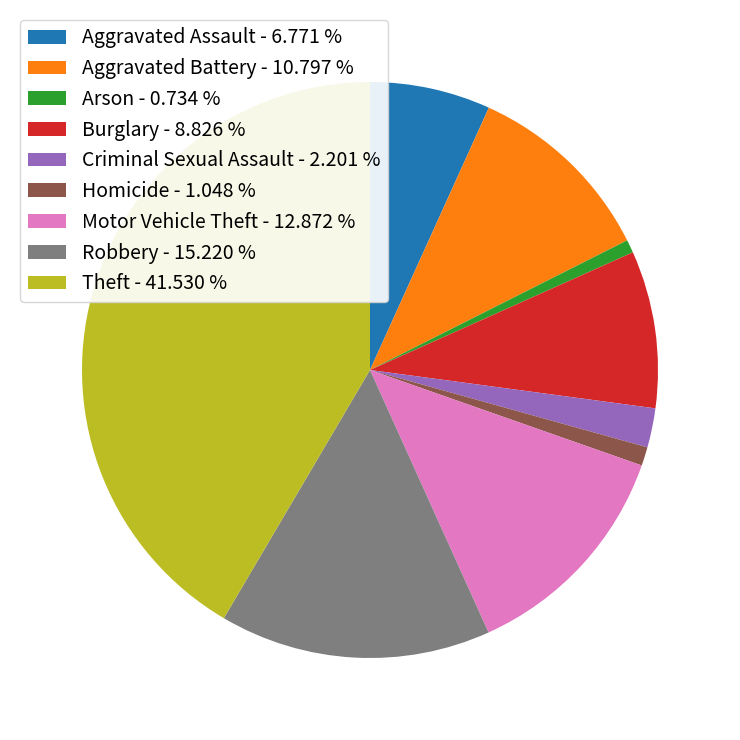

Combined, do Aggravated Assault - 6.771 % and Theft - 41.530 % account for over 50%?

No